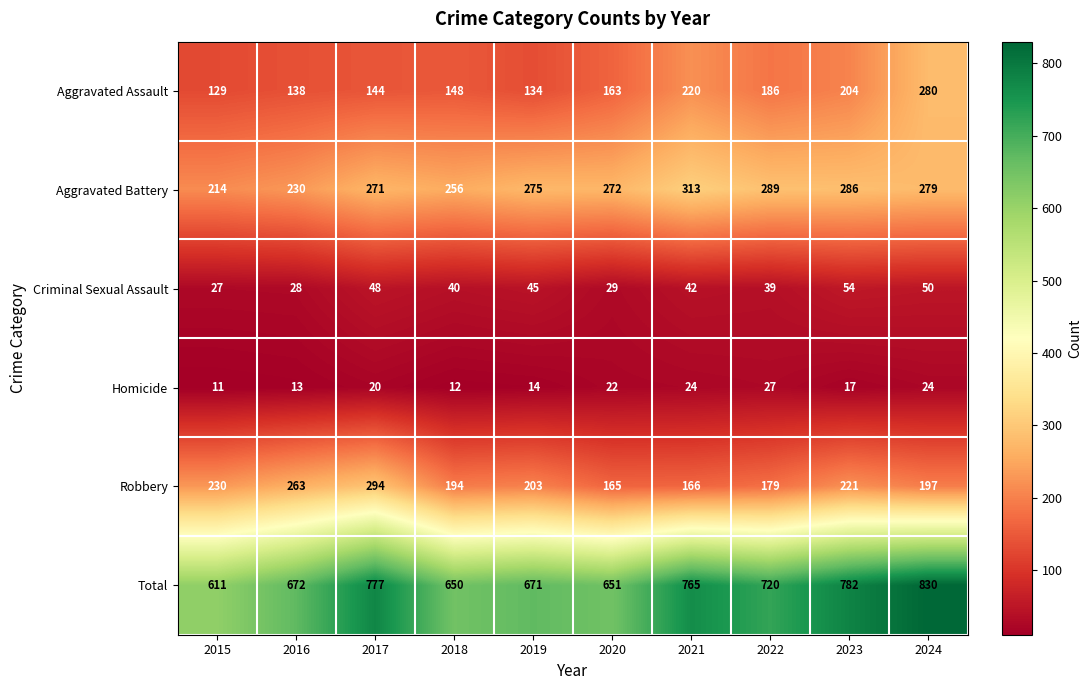

Where does the Robbery series first go above 203?

2015